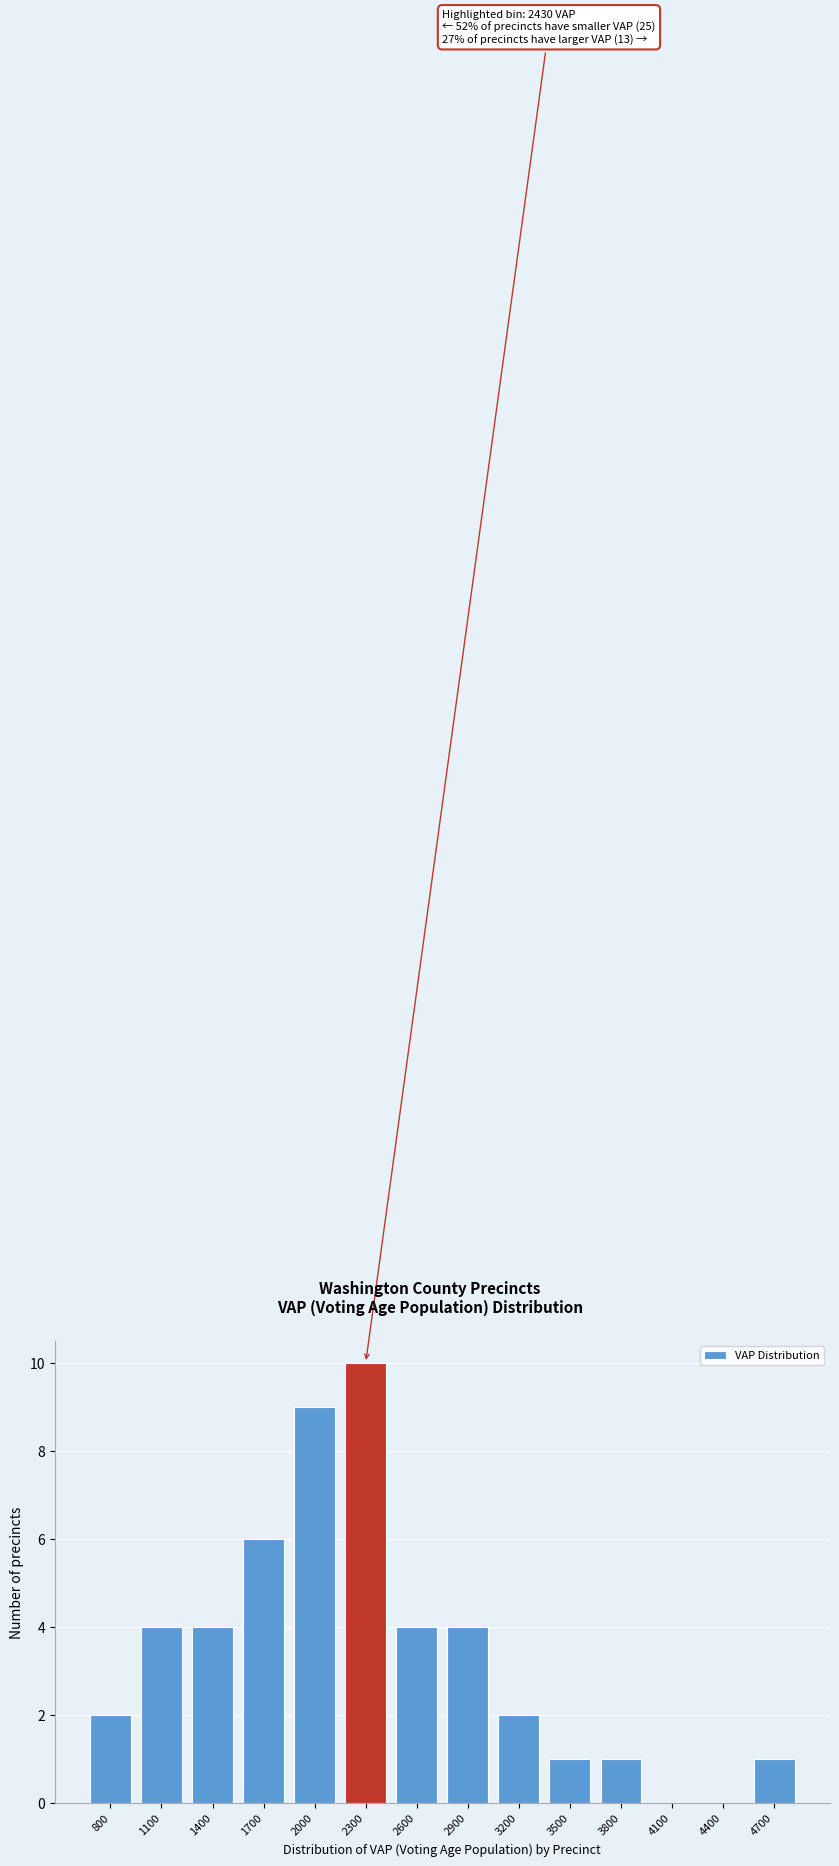

Reading right to left, extract all data points from this chart.

4700=1	4400=0	4100=0	3800=1	3500=1	3200=2	2900=4	2600=4	2300=10	2000=9	1700=6	1400=4	1100=4	800=2